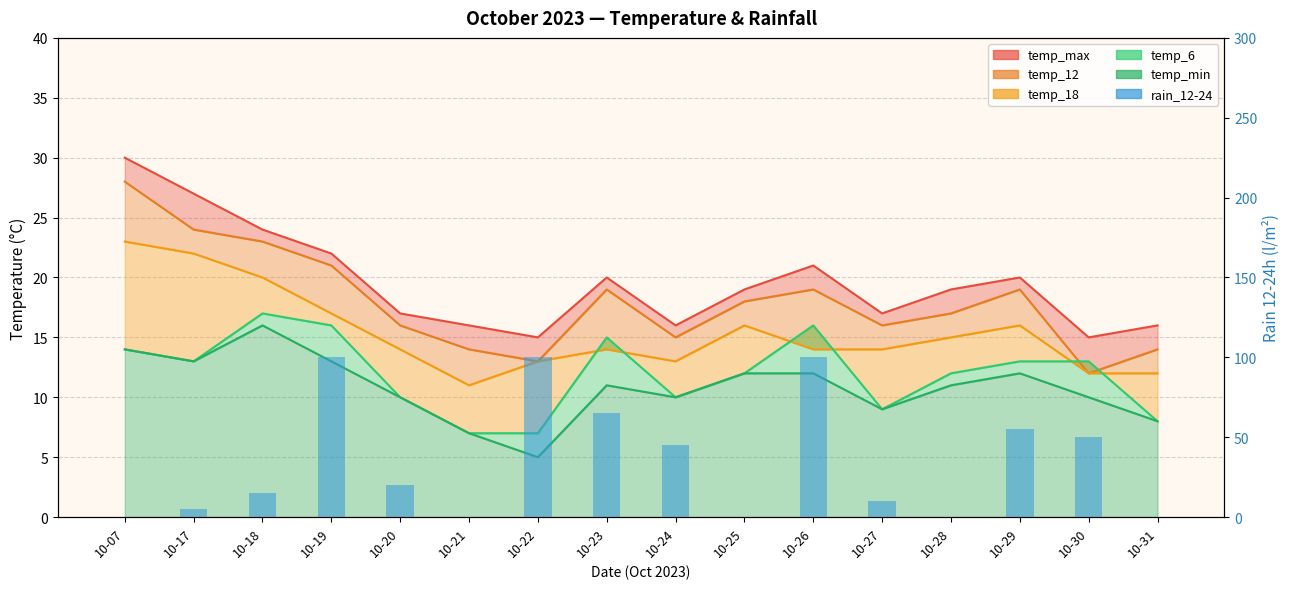

List the labels in order of value, largest first.

10-19, 10-22, 10-26, 10-23, 10-29, 10-30, 10-24, 10-20, 10-18, 10-27, 10-17, 10-07, 10-21, 10-25, 10-28, 10-31